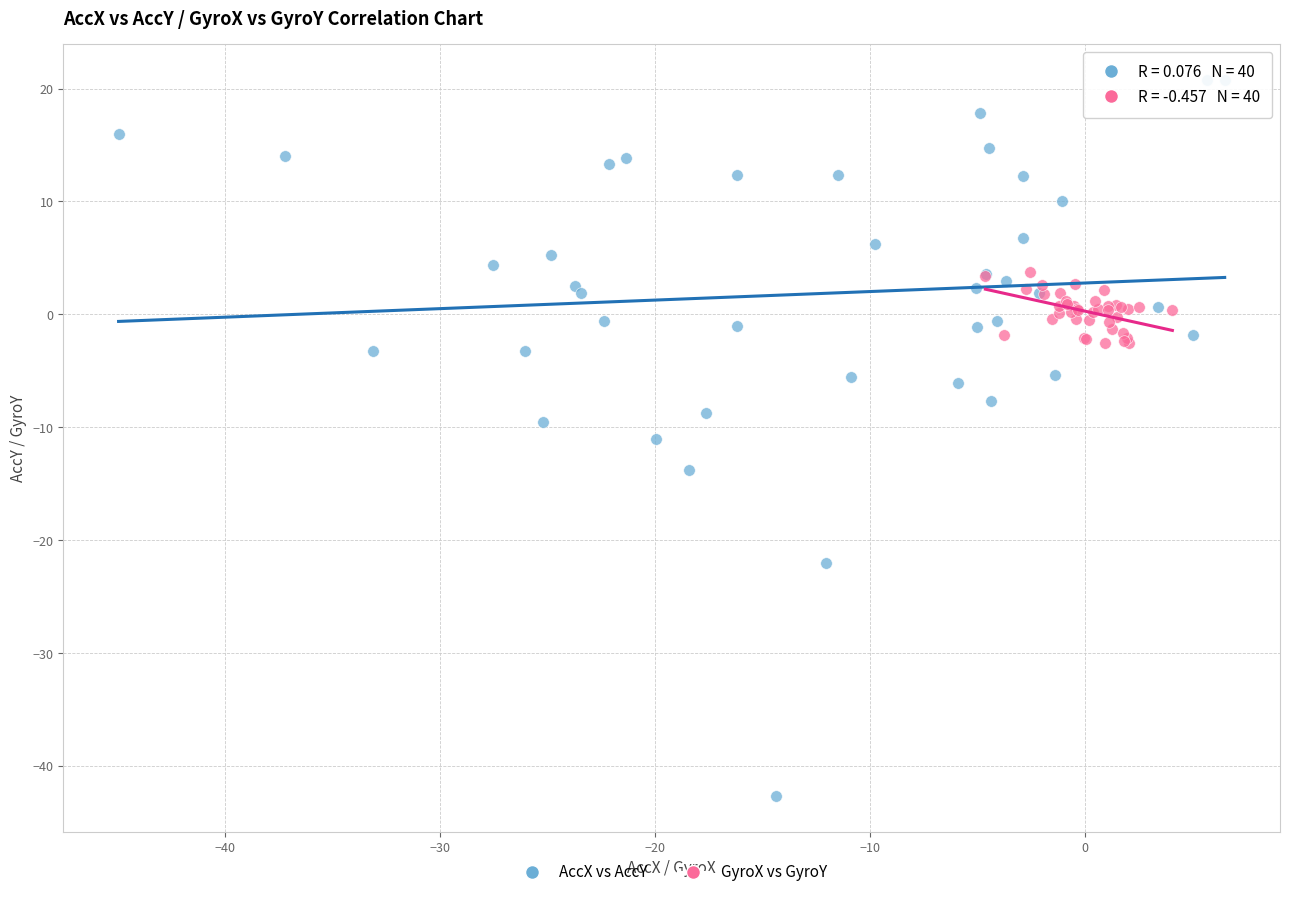

What are all the series names shown in the legend?

AccX vs AccY, GyroX vs GyroY